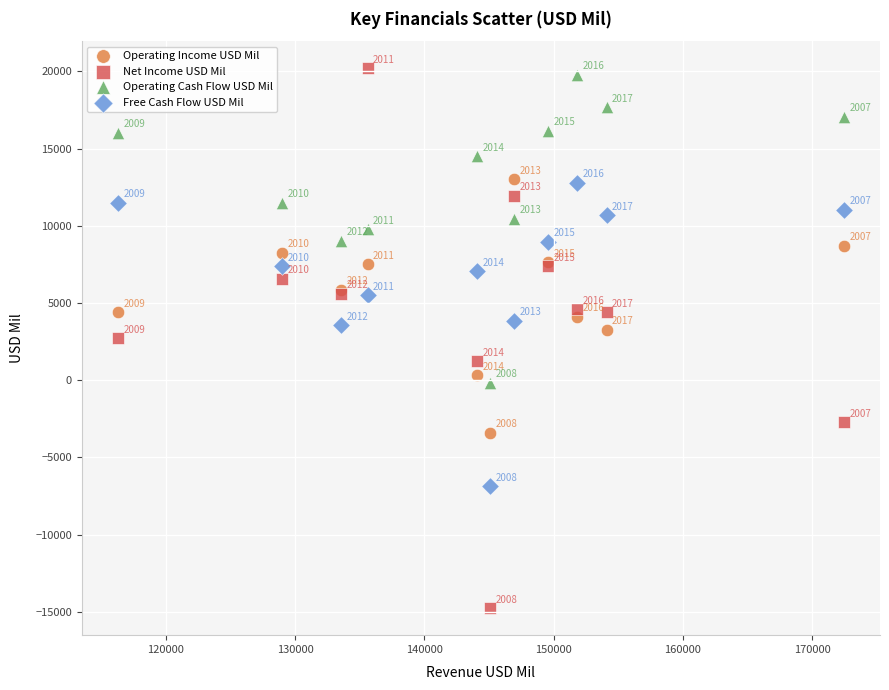

Across all series, what Y value is closest to 2723?

2717